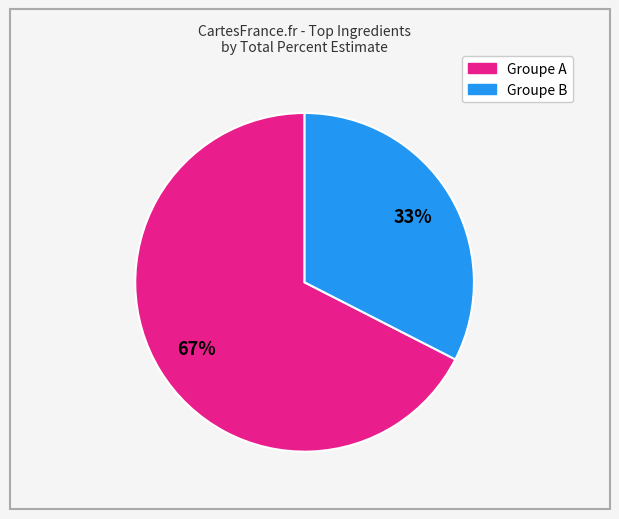

Is there a majority slice in this chart?

Yes